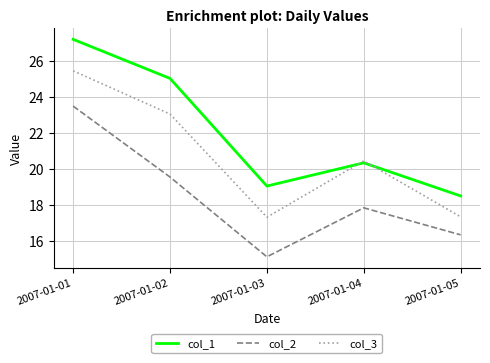

How many lines are shown in the chart?

3